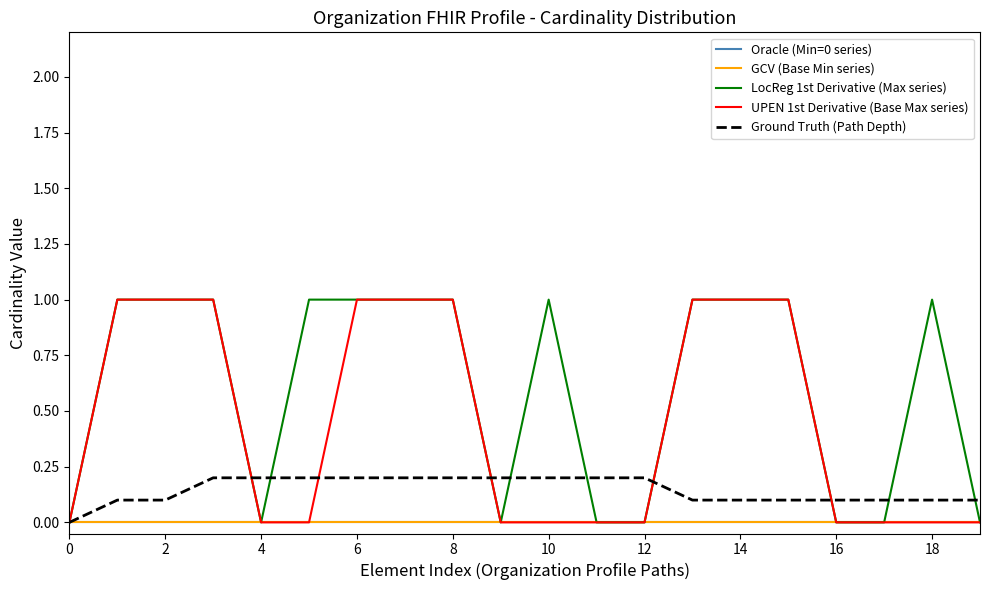

How many interior local valleys does the LocReg 1st Derivative (Max series) series have?

2